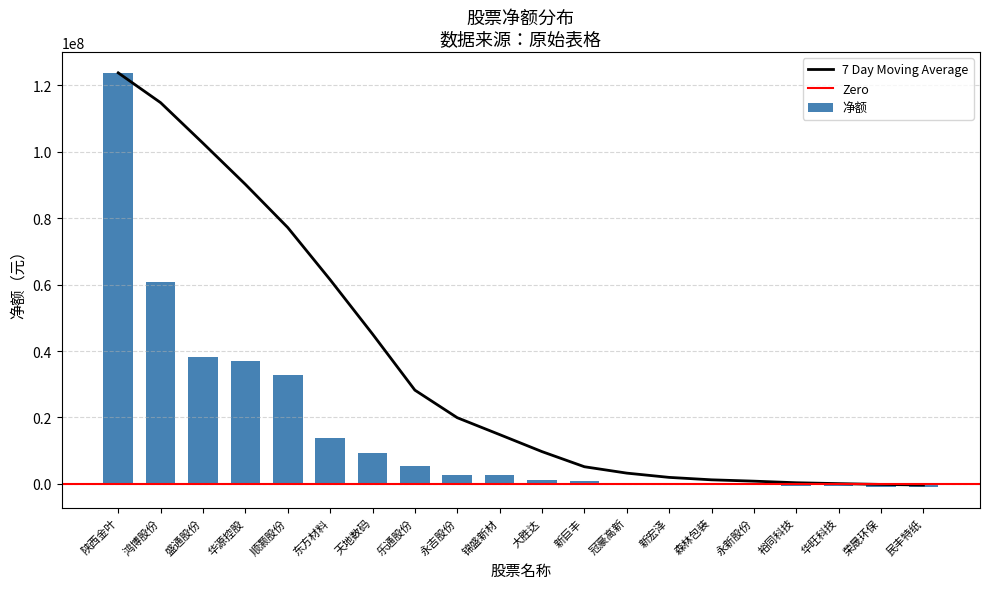

Reading left to right, transcribe all the data shown in this chart.

陕西金叶=123764132	鸿博股份=60910968	盛通股份=38364124	华源控股=37034667	顺灏股份=32753963	东方材料=13814229	天地数码=9332772	乐通股份=5441613	永吉股份=2812356	锦盛新材=2778557	大胜达=1157076	新巨丰=896792	冠豪高新=359124	新宏泽=333032	森林包装=324405	永新股份=-9321	裕同科技=-571382	华旺科技=-700454	荣晟环保=-779112	民丰特纸=-918994